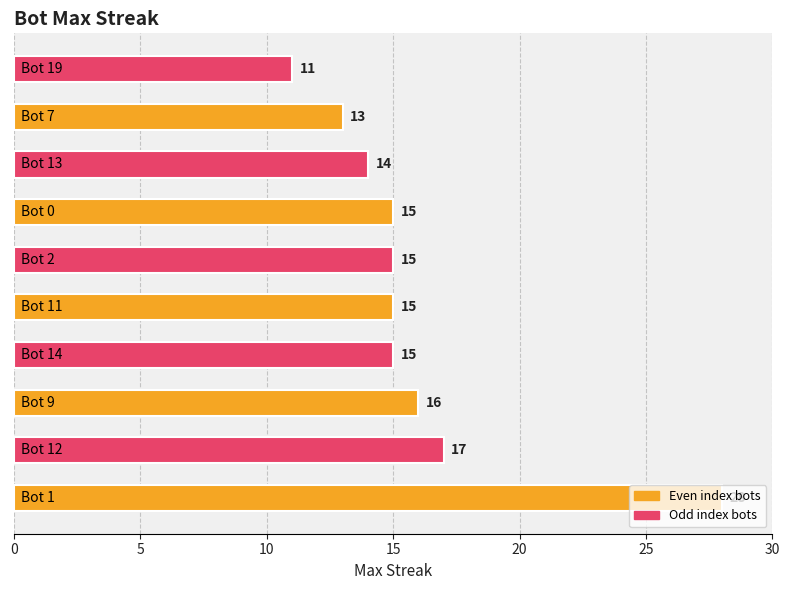

What is the maximum value shown in the chart?

28